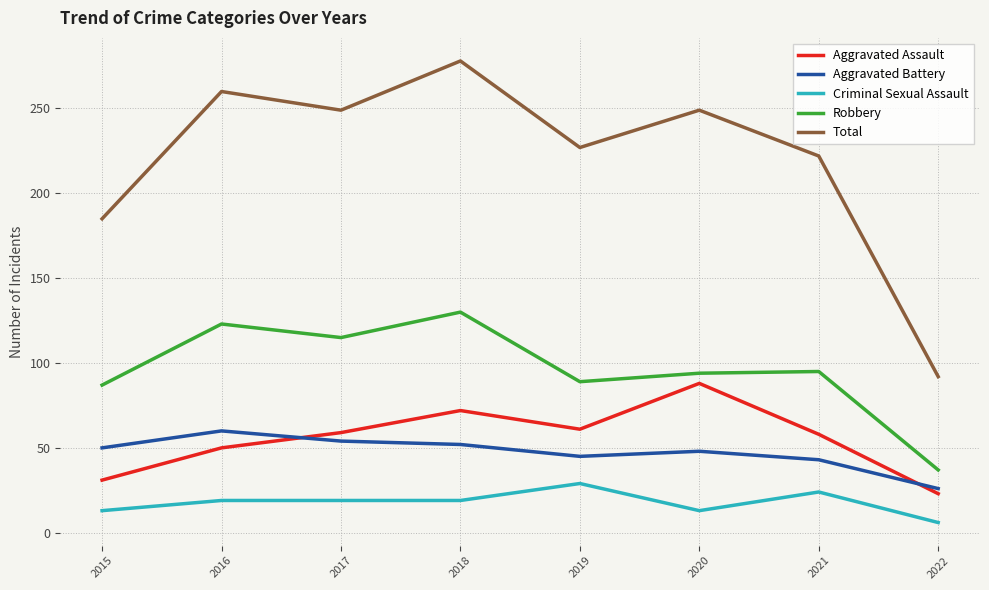

What is the approximate value of Aggravated Assault at 2021?

58